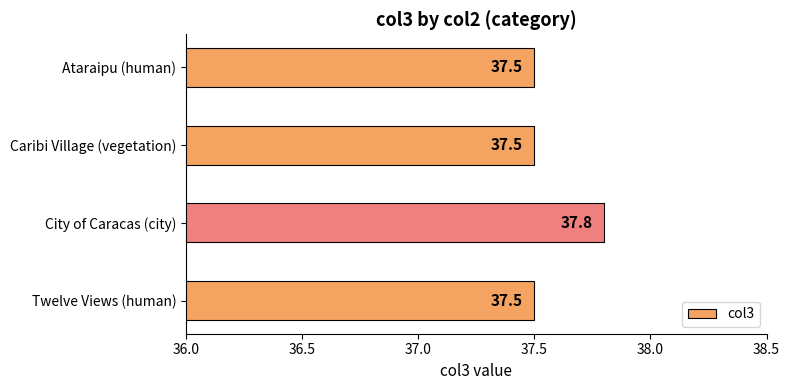

The value at Caribi Village (vegetation) is 37.5. True or false?

True